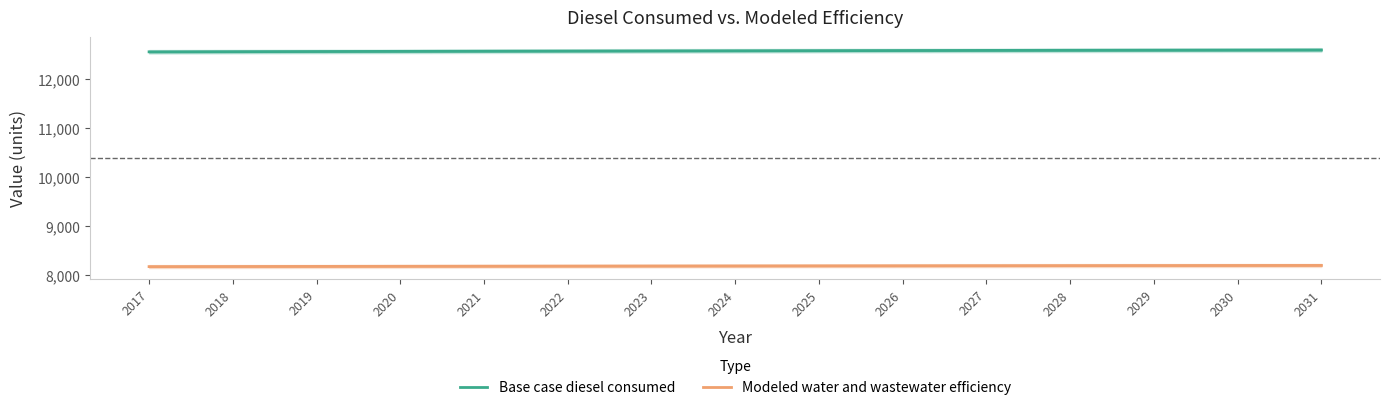

True or false: Base case diesel consumed and Modeled water and wastewater efficiency cross at least once.

False